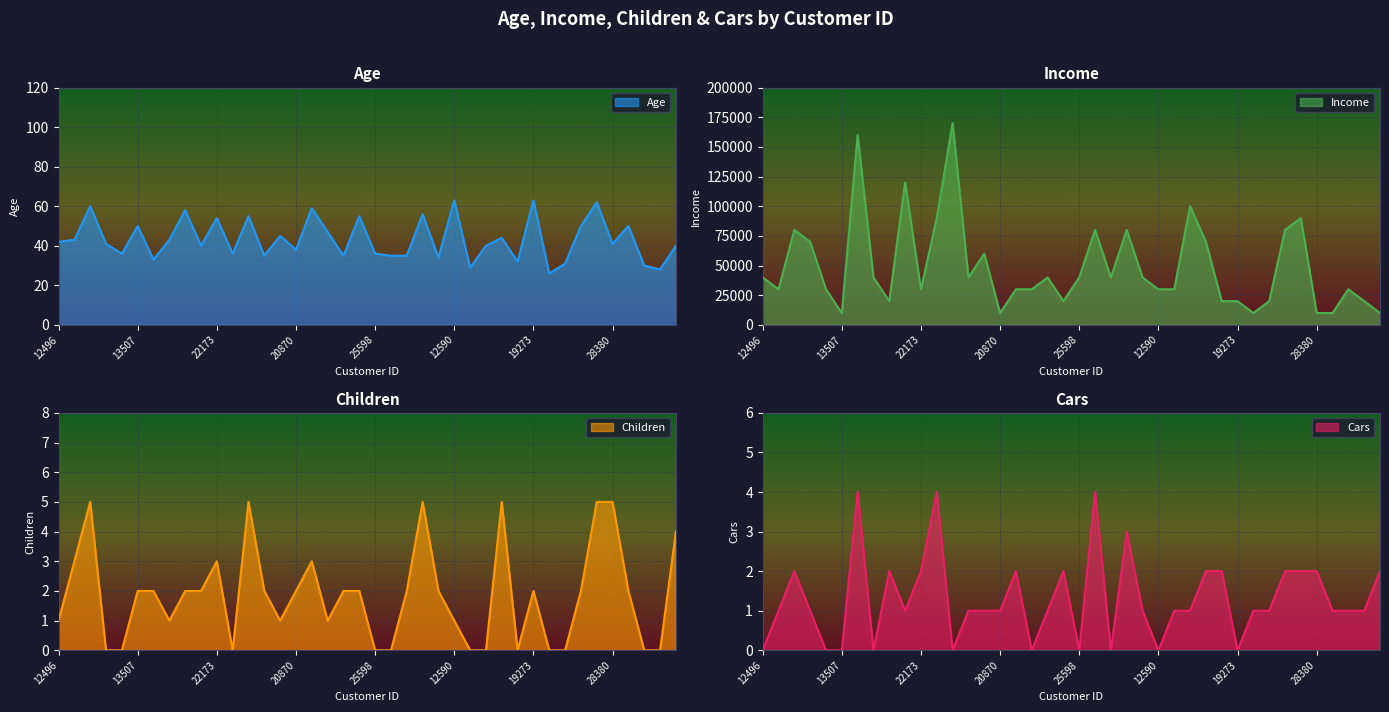

What are all the series names shown in the legend?

Age, Income, Children, Cars